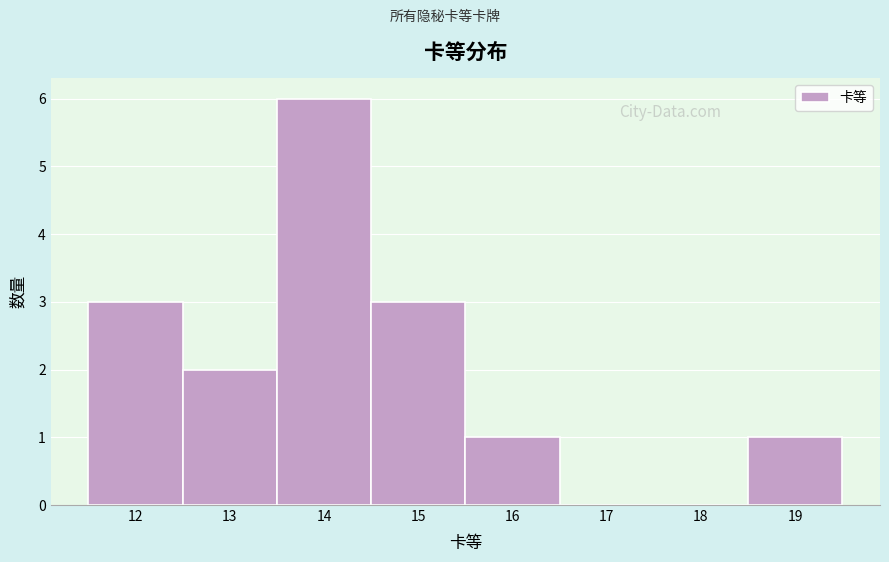

Reading left to right, transcribe this chart: for each bar, give the range it covers on the x-axis and its height. The values are not printed on the chart, so give them approximately, as read against the axis.

11.5 to 12.5: 3
12.5 to 13.5: 2
13.5 to 14.5: 6
14.5 to 15.5: 3
15.5 to 16.5: 1
16.5 to 17.5: 0
17.5 to 18.5: 0
18.5 to 19.5: 1